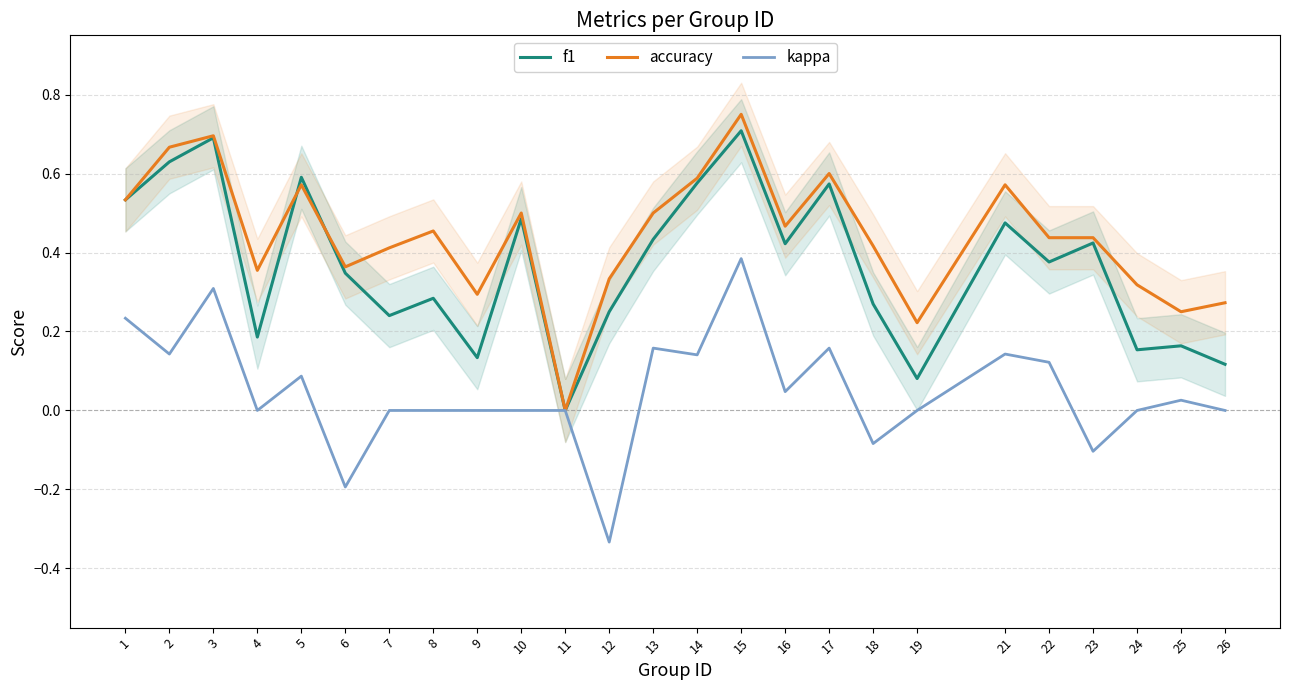

What is the sum of all accuracy values?

11.0